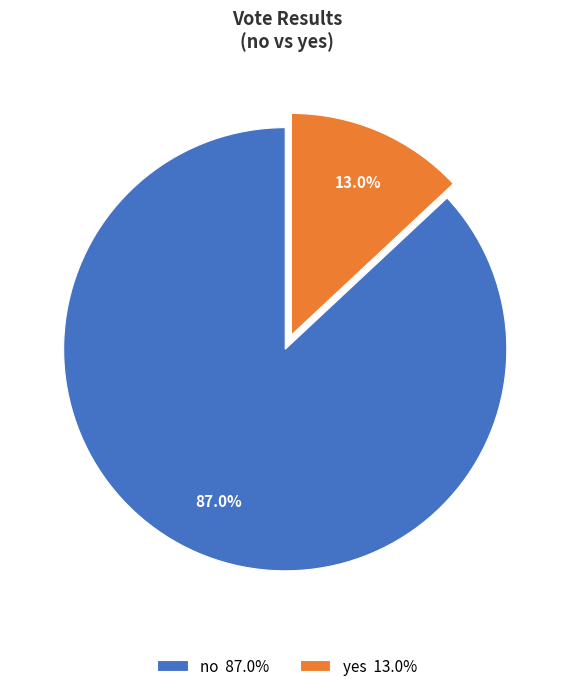

What percentage do yes and no together represent?

100.0%